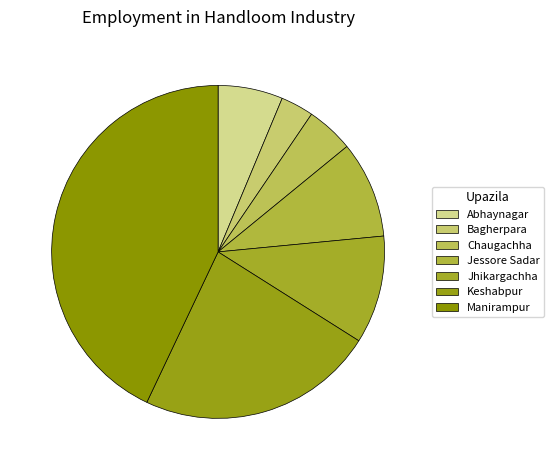

What percentage is the Jhikargachha slice, to the nearest percent?

10%